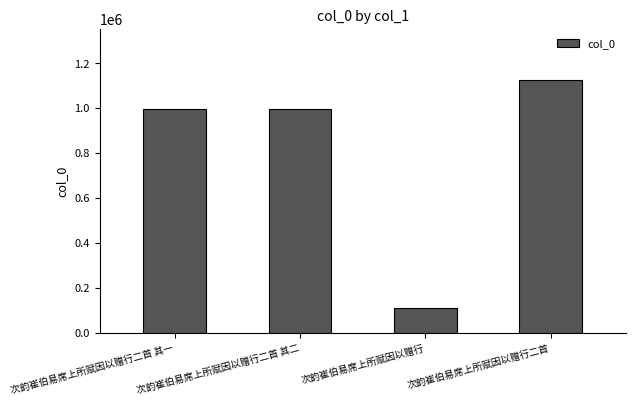

What is the difference between the maximum and minimum values?

1013509